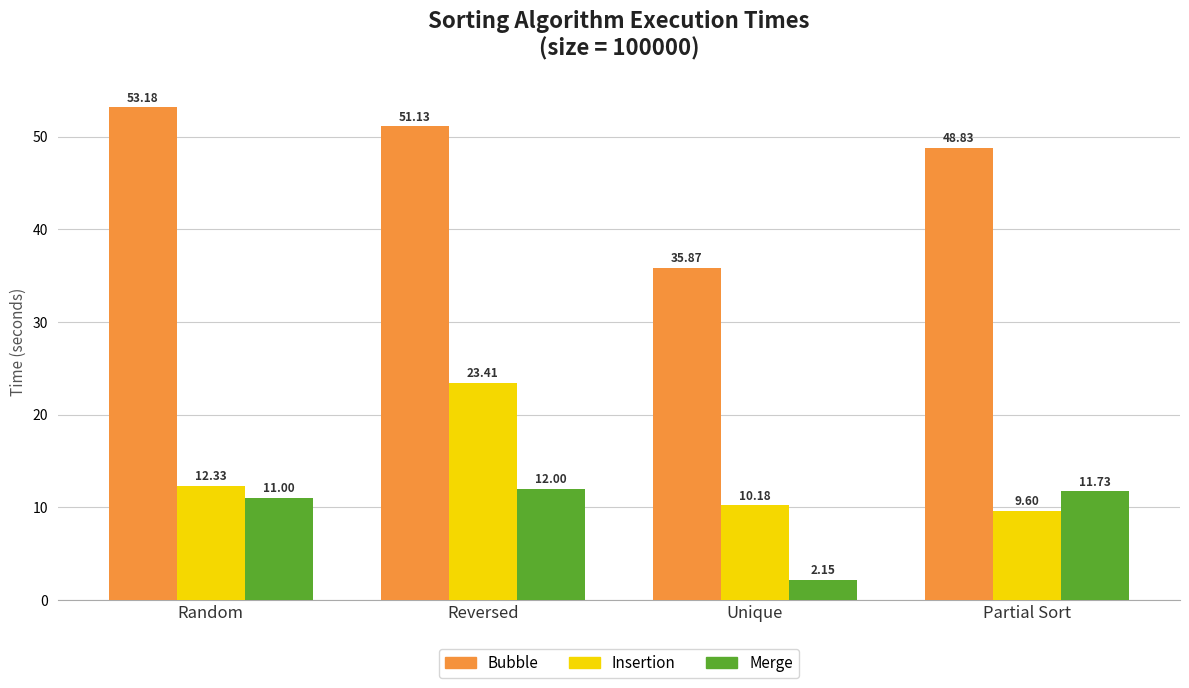

Which series changed the most between Reversed and Unique?

Bubble